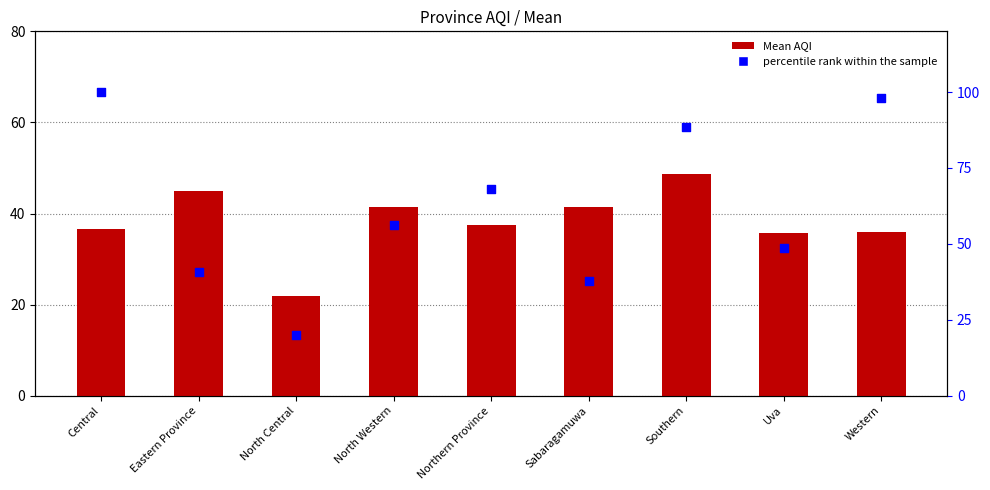

Which series contains the highest Y value?

percentile rank within the sample